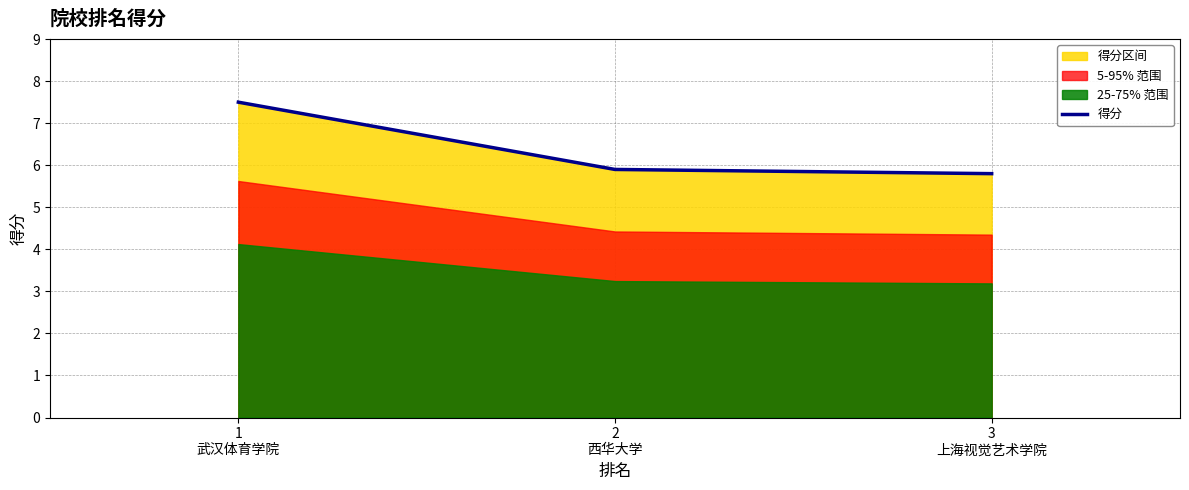

What value does the data have at 3
上海视觉艺术学院?

5.8